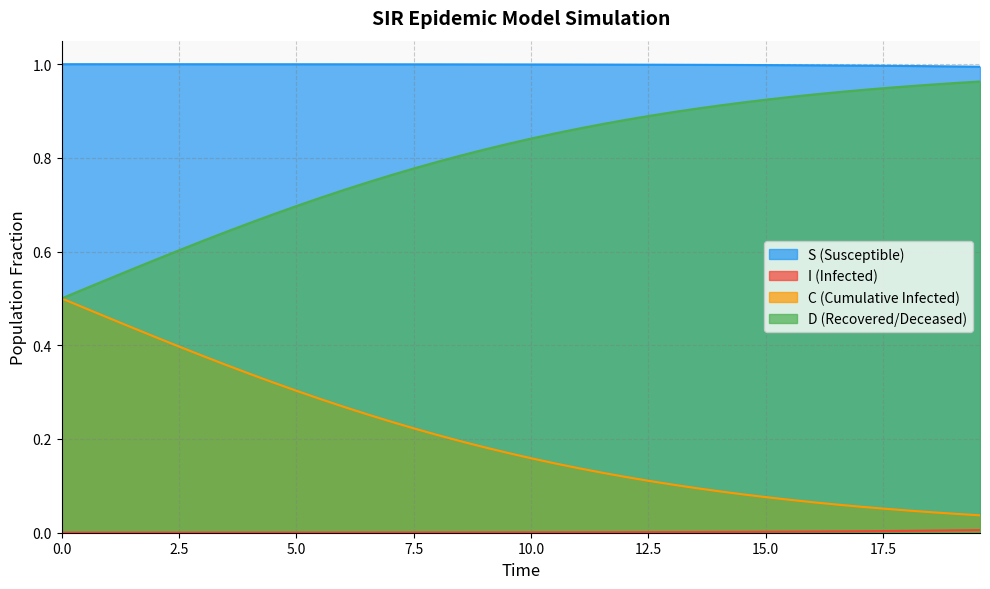

True or false: D (Recovered/Deceased) and S (Susceptible) cross at least once.

False